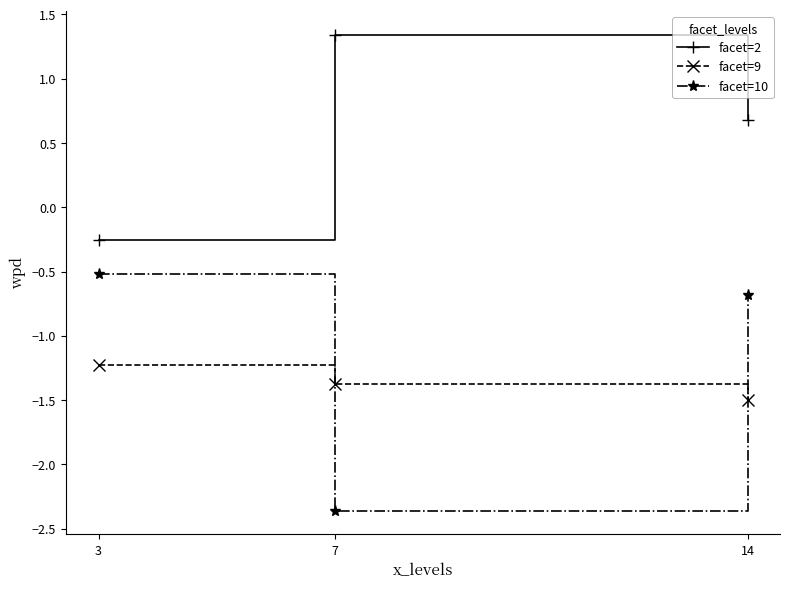

At how many categories does at least one series exceed -1?

3